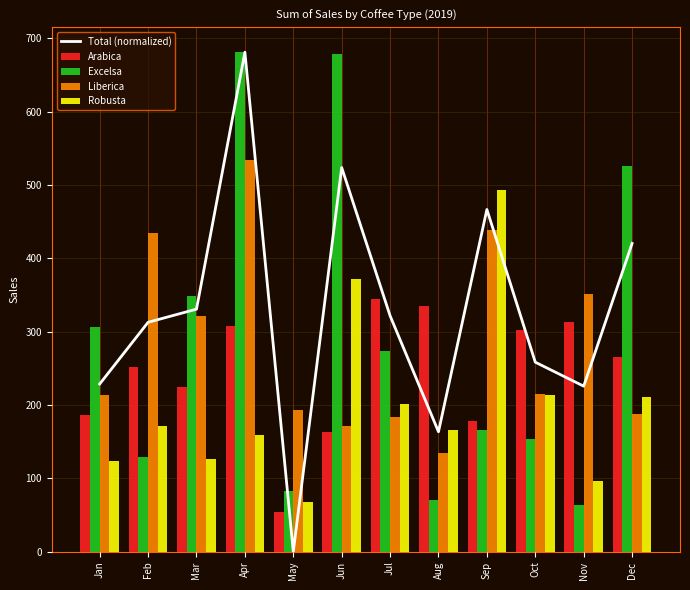

Which series has the largest total across all categories?

Total (normalized)